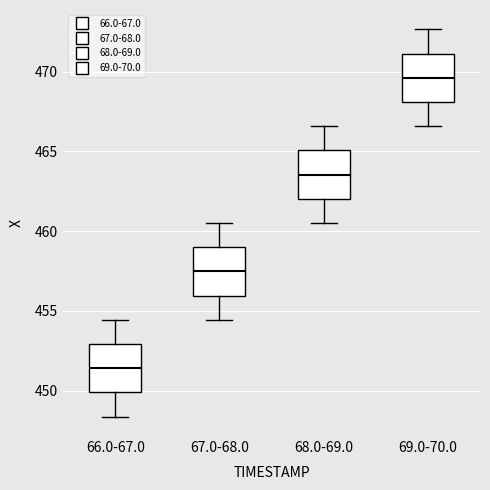

Reading left to right, transcribe this box plot: for each box, give where its median line is, the range the box spans, and where its two whiskers end, as read against the y-axis. The values are not printed on the chart, so give them approximately, as read against the axis.

66.0-67.0: median 451.5, box 450.0 to 453.0, whiskers 448.5 to 454.5
67.0-68.0: median 457.5, box 456.0 to 459.0, whiskers 454.5 to 460.5
68.0-69.0: median 463.5, box 462.0 to 465.0, whiskers 460.5 to 466.5
69.0-70.0: median 469.5, box 468.0 to 471.0, whiskers 466.5 to 472.5